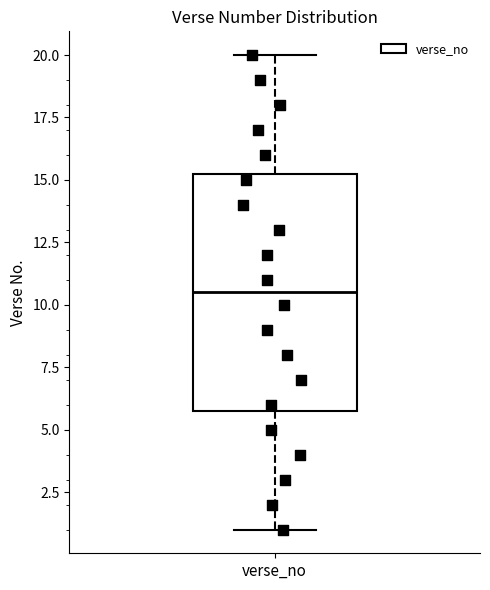

Transcribe this box plot: give where the median line is, the range the box spans, and where the two whiskers end, as read against the y-axis. The values are not printed on the chart, so give them approximately, as read against the axis.

median 10.5, box 6.0 to 15.5, whiskers 1.0 to 20.0